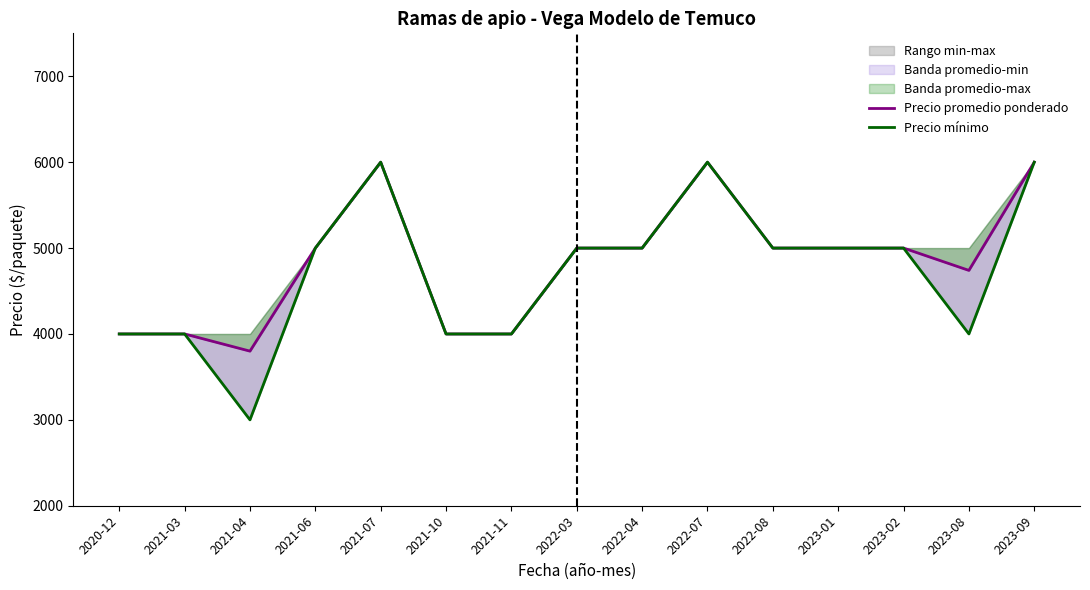

List the series in order of their peak value, highest first.

Precio promedio ponderado, Precio mínimo